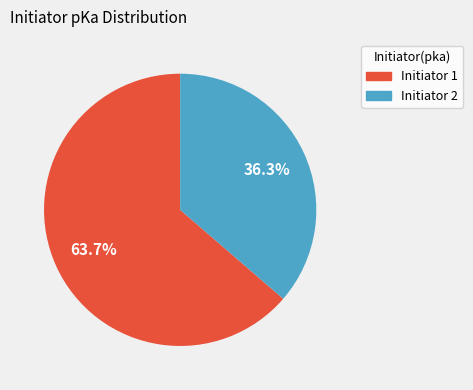

Is there a majority slice in this chart?

Yes